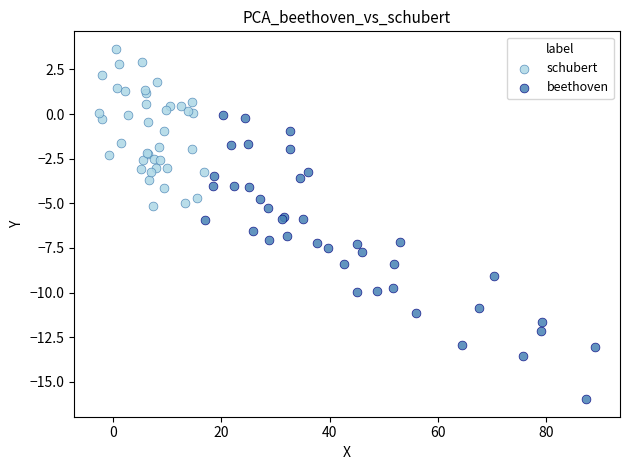

What are all the series names shown in the legend?

schubert, beethoven